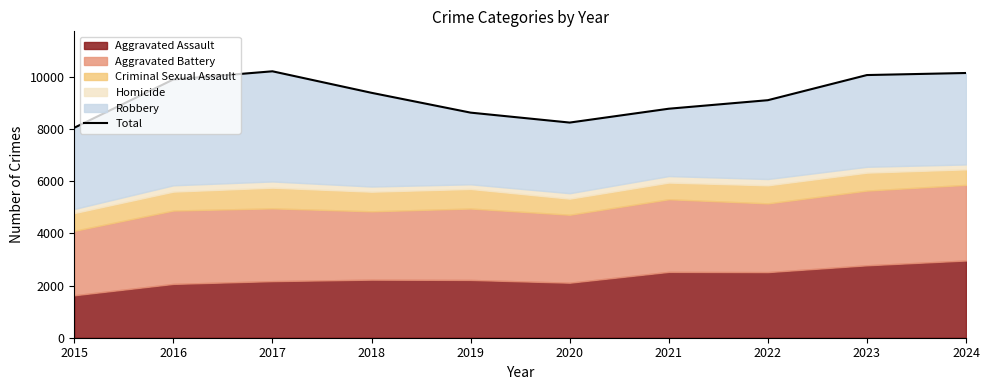

What is the change in value from 2019 to 2022?

+477